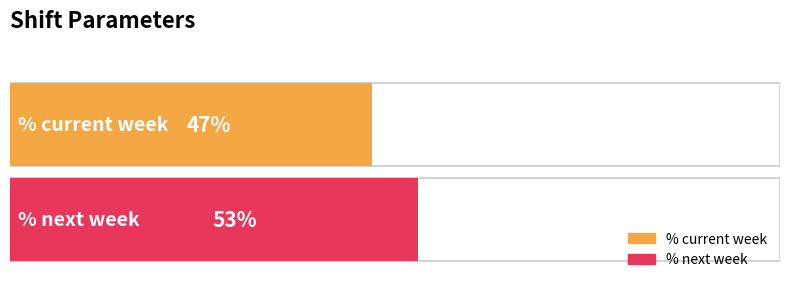

What is the average value?

0.5